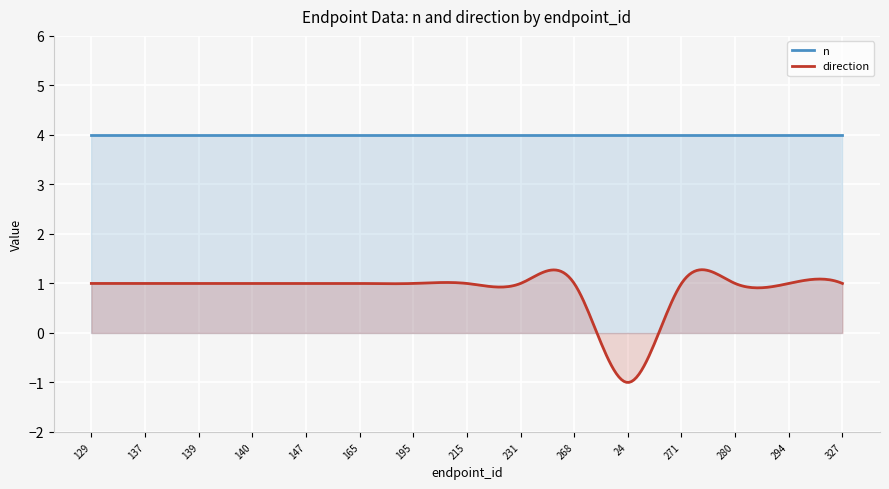

What are all the series names shown in the legend?

n, direction